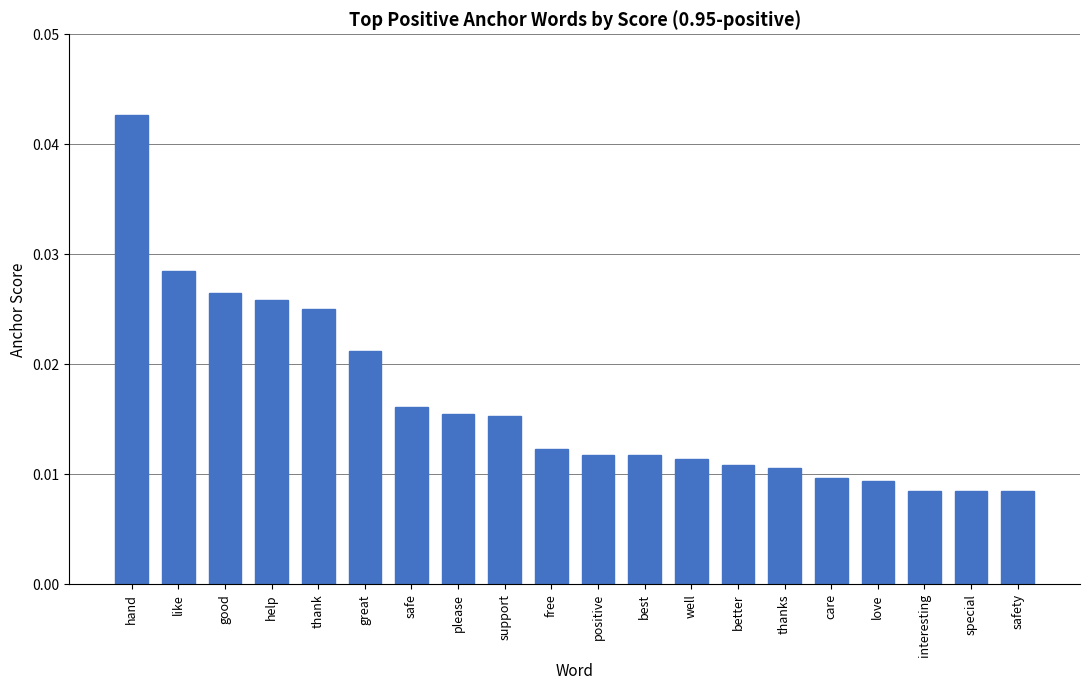

How many bars are there in total?

20